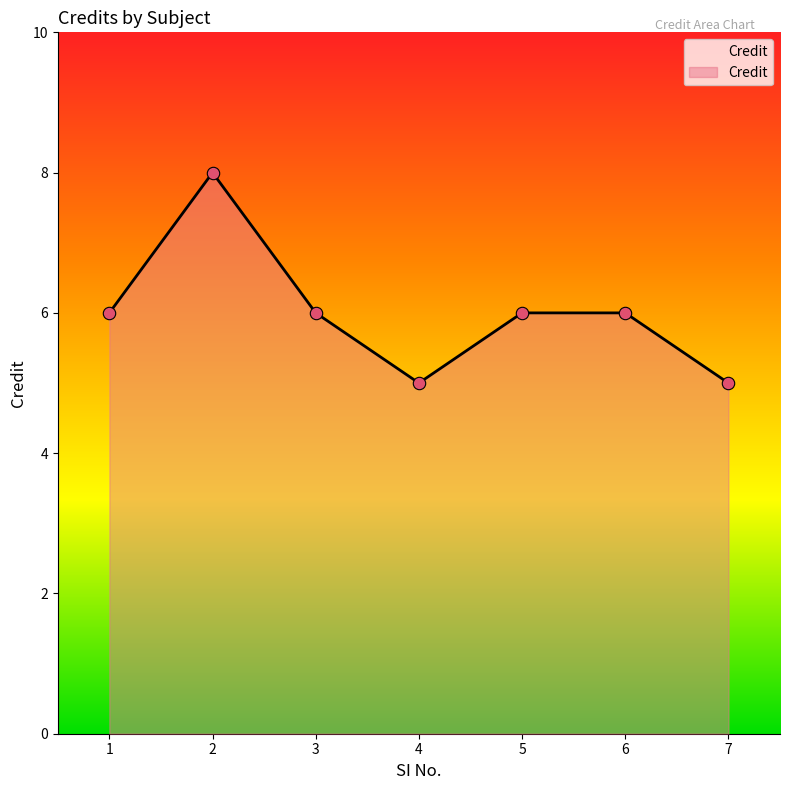

What is the change in value from 6 to 7?

-1